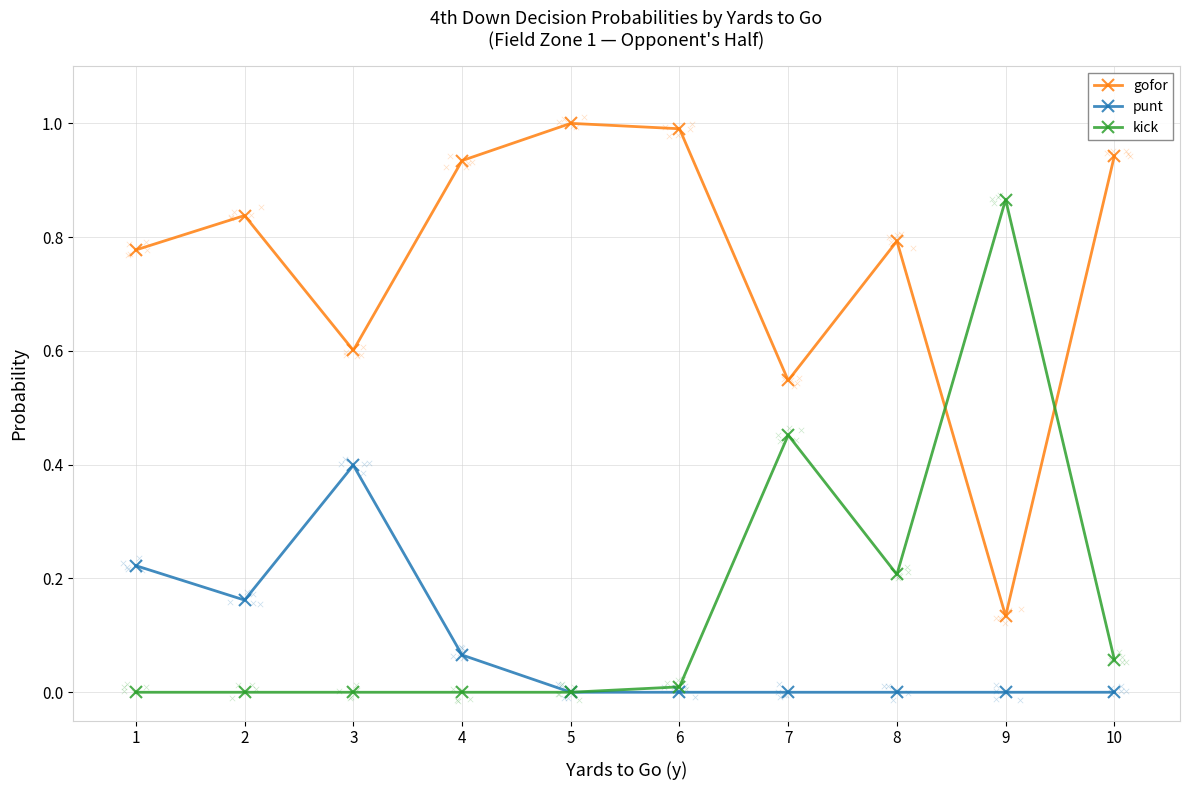

At how many categories does at least one series exceed 0?

10